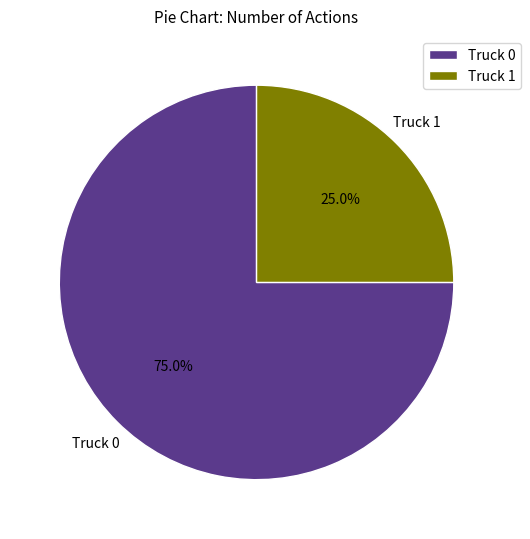

To the nearest percent, what is the combined percentage of Truck 0 and Truck 1?

100%